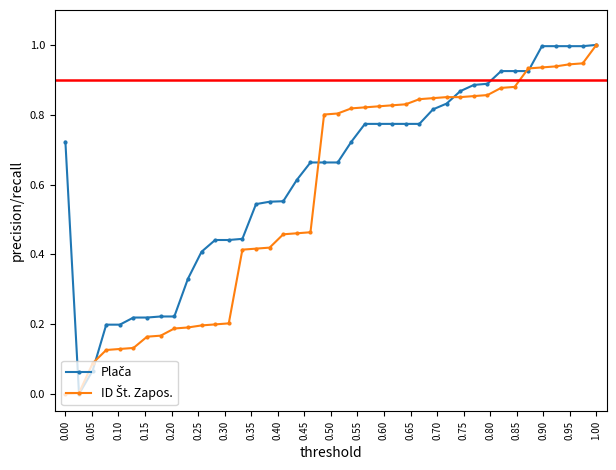

What is the difference between the maximum and minimum values in the Plača series?

1.0